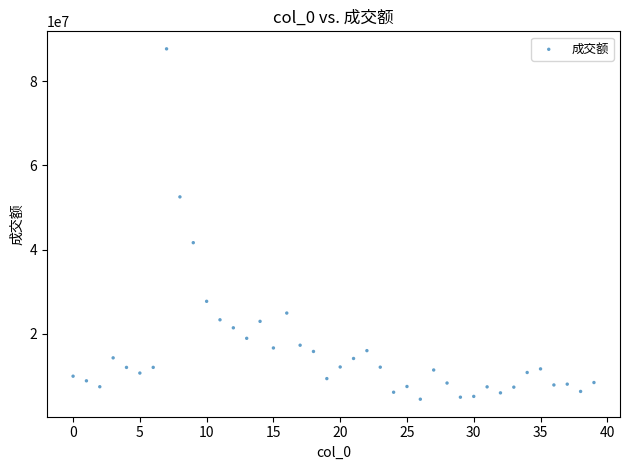

What Y value in the scatter plot is closest to 46064593?

41623154